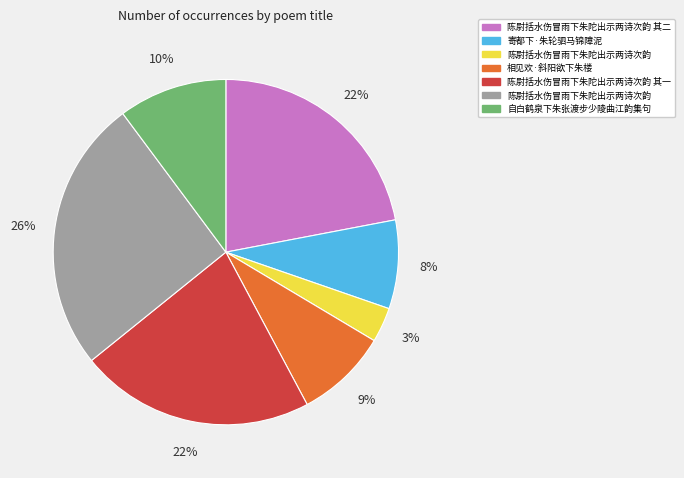

Is there a majority slice in this chart?

No